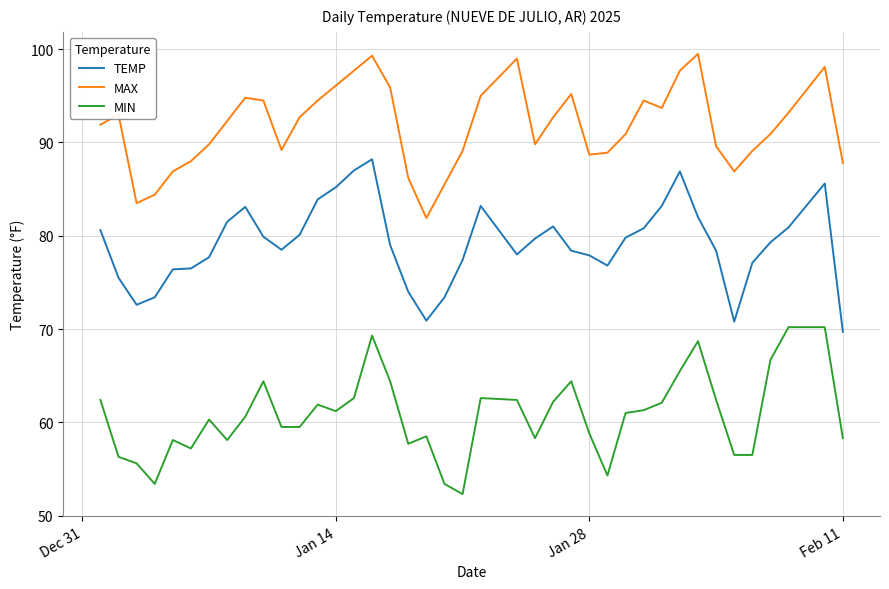

What is the maximum value shown in the chart?

99.5